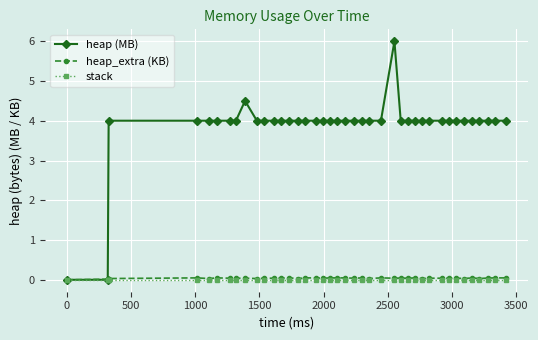

What is the maximum value for heap (MB)?

6.0